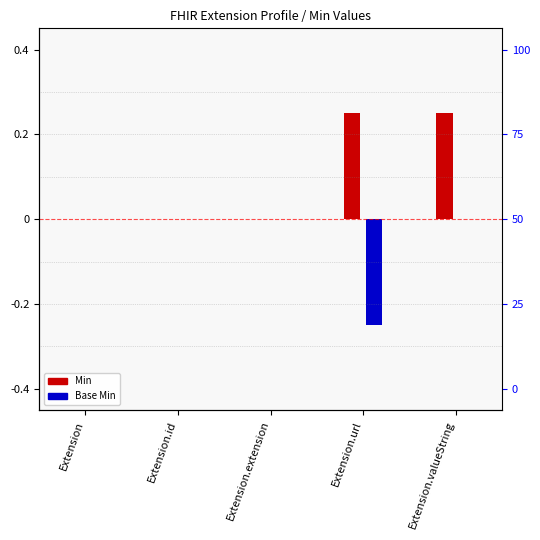

What is the average value of the Min series?

0.1